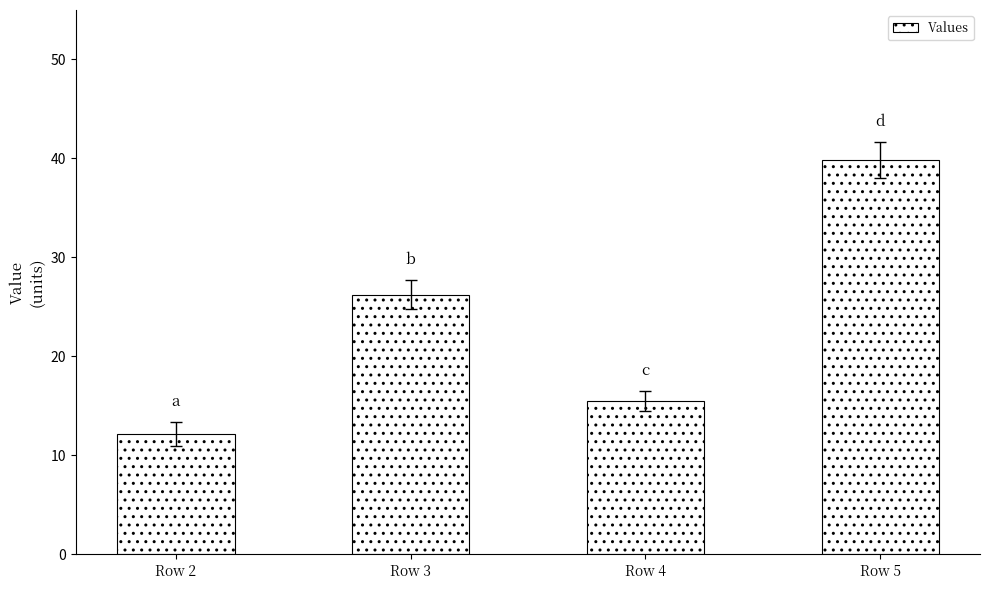

Rank the categories by value from lowest to highest.

Row 2, Row 4, Row 3, Row 5